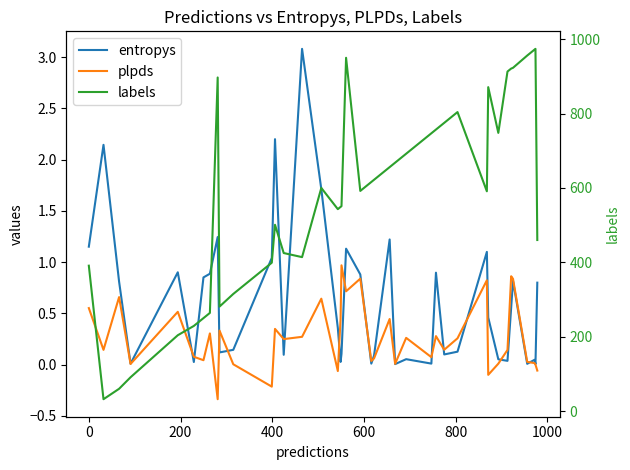

What is the sum of all labels values?

23204.0